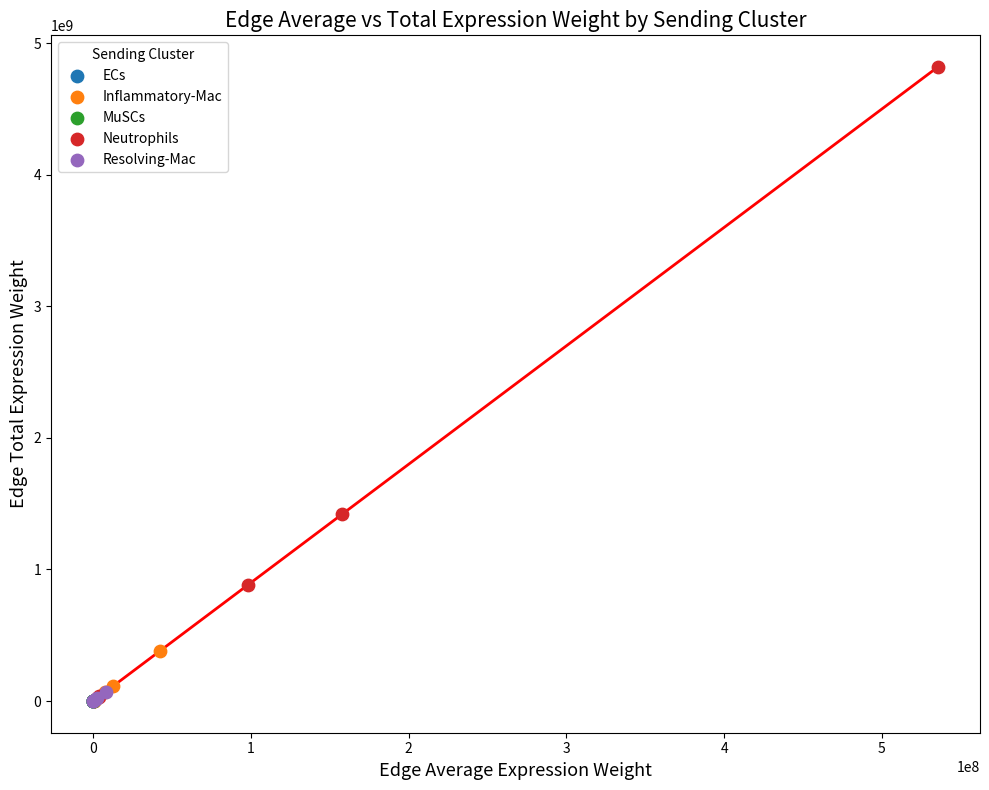

Which series contains the highest Y value?

Neutrophils